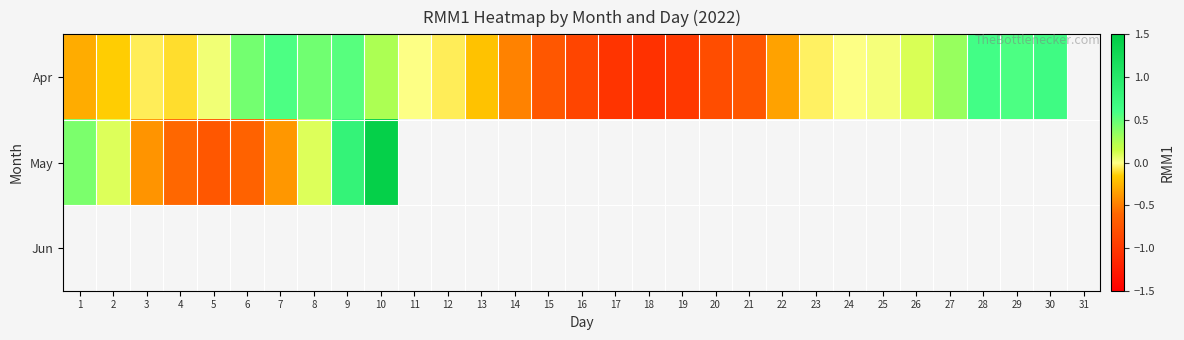

At which label is Apr closest to 0?

24